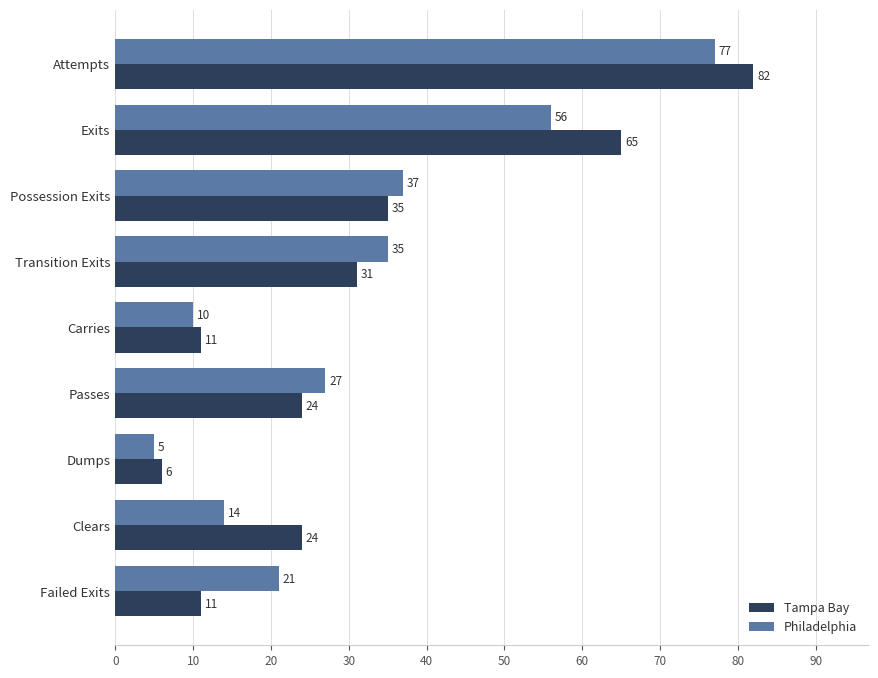

At how many categories does at least one series exceed 39?

2